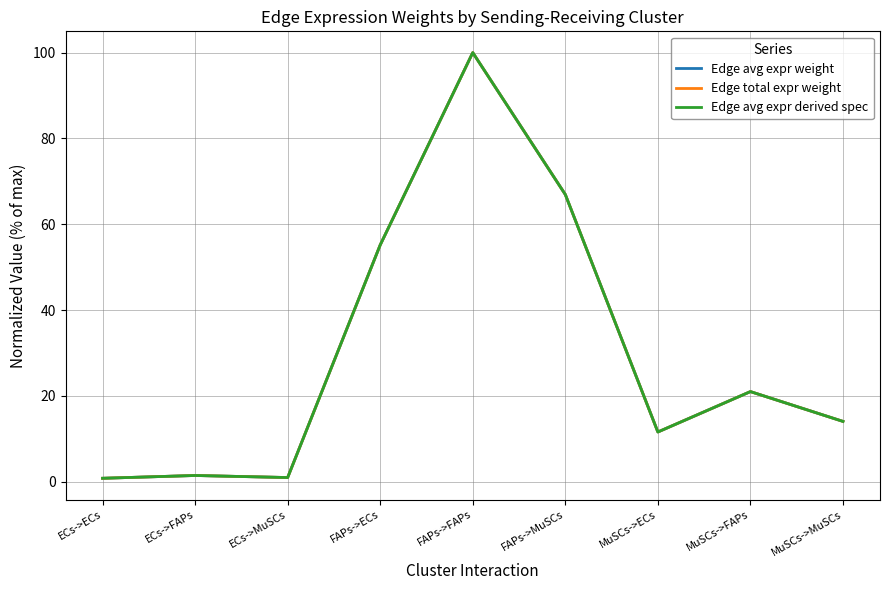

What is the value of the Edge avg expr derived spec point at the 2nd from the left?

1.5